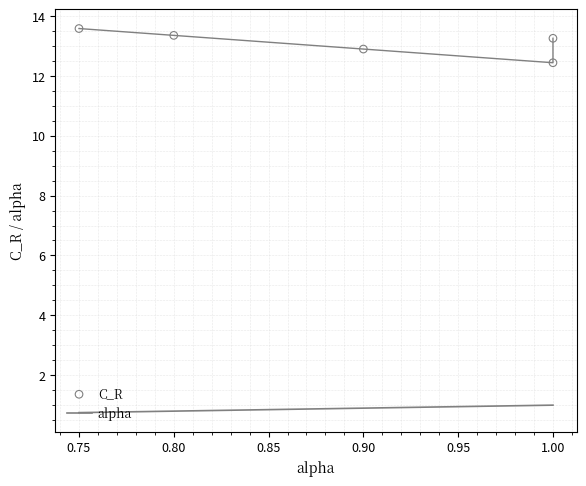

Which series contains the highest Y value?

C_R